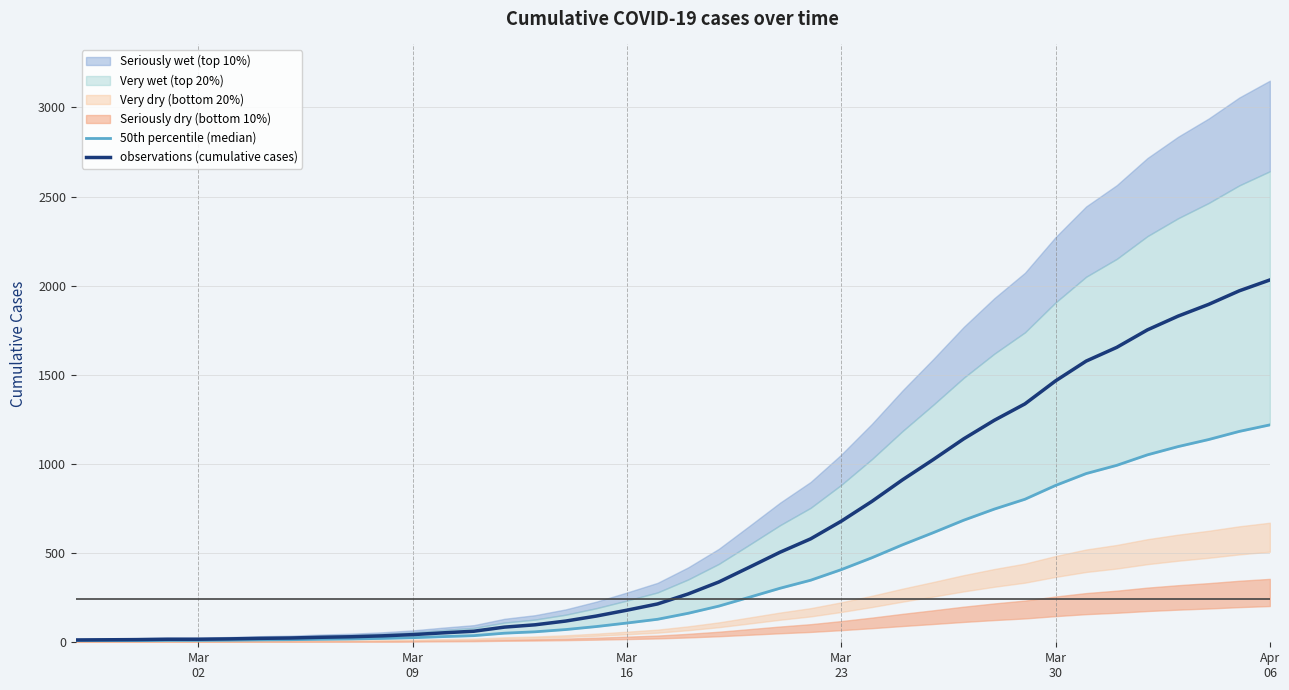

Which series has the largest total across all categories?

observations (cumulative cases)